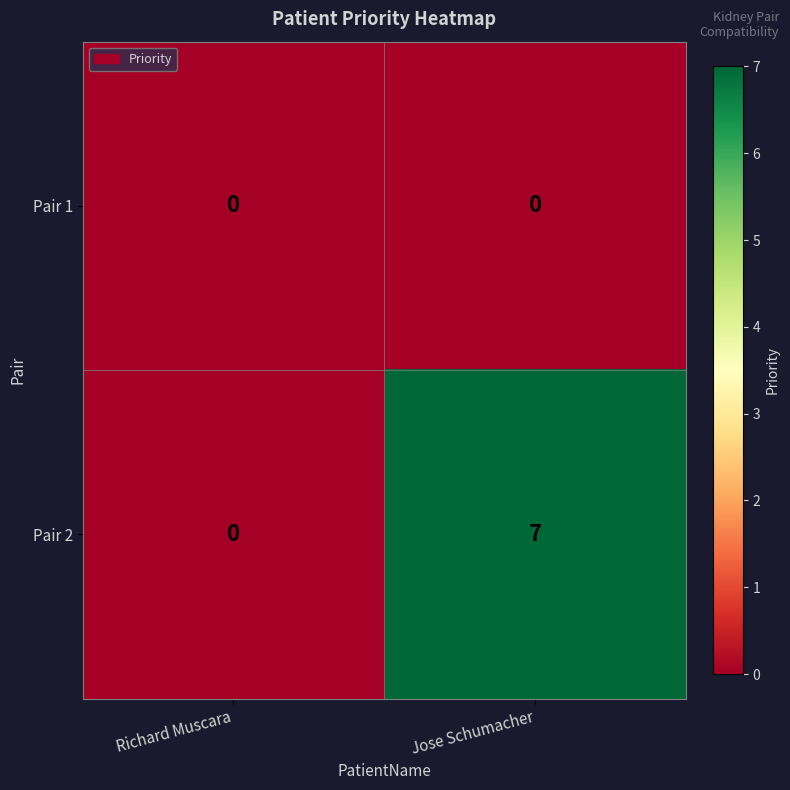

List the series in order of their peak value, lowest first.

Pair 1, Pair 2